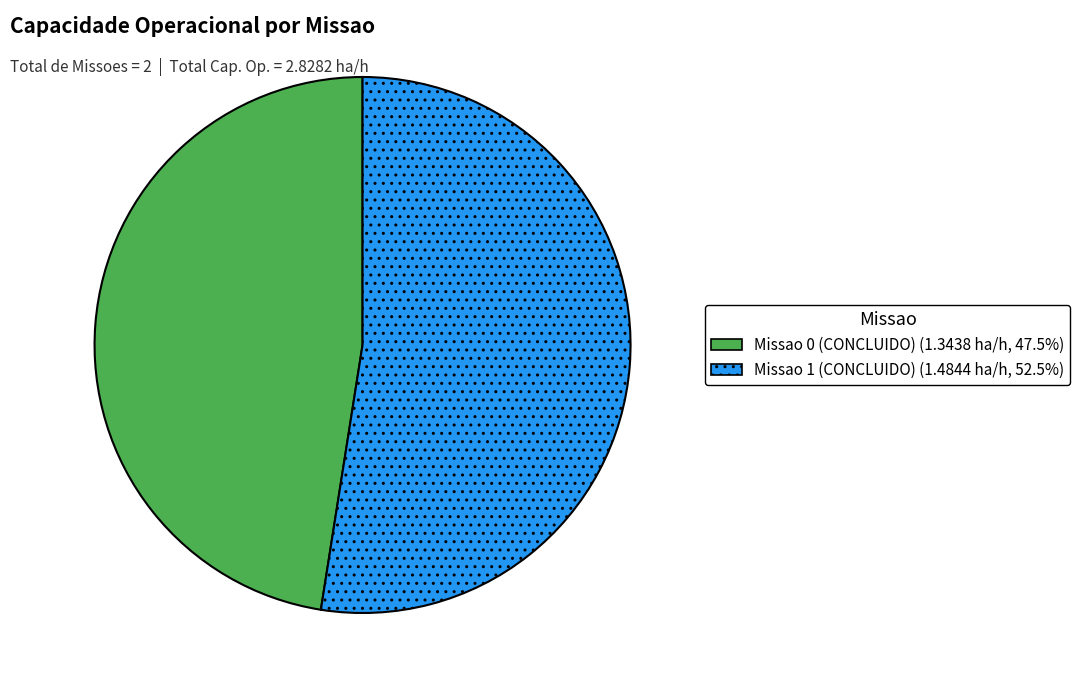

Rank the categories by value from highest to lowest.

Missao 1 (CONCLUIDO), Missao 0 (CONCLUIDO)